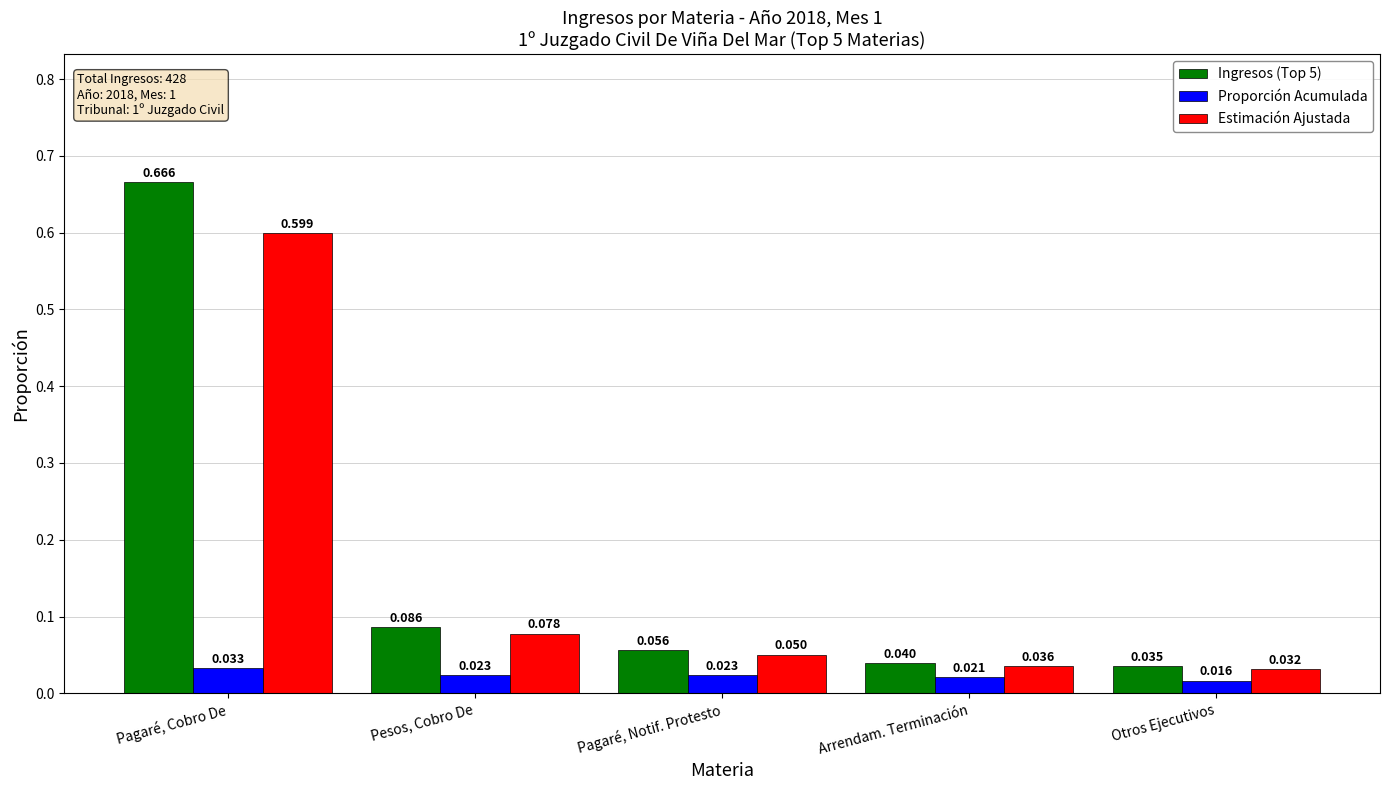

At how many categories does at least one series exceed 0?

5